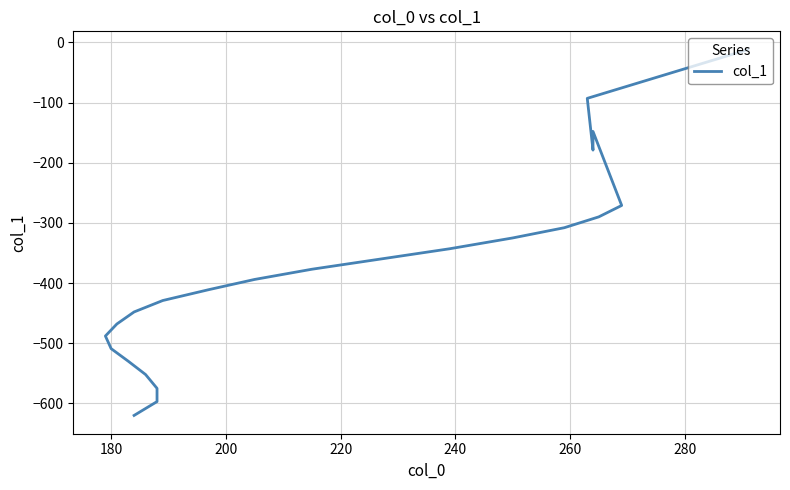

What is the smallest value displayed?

-620